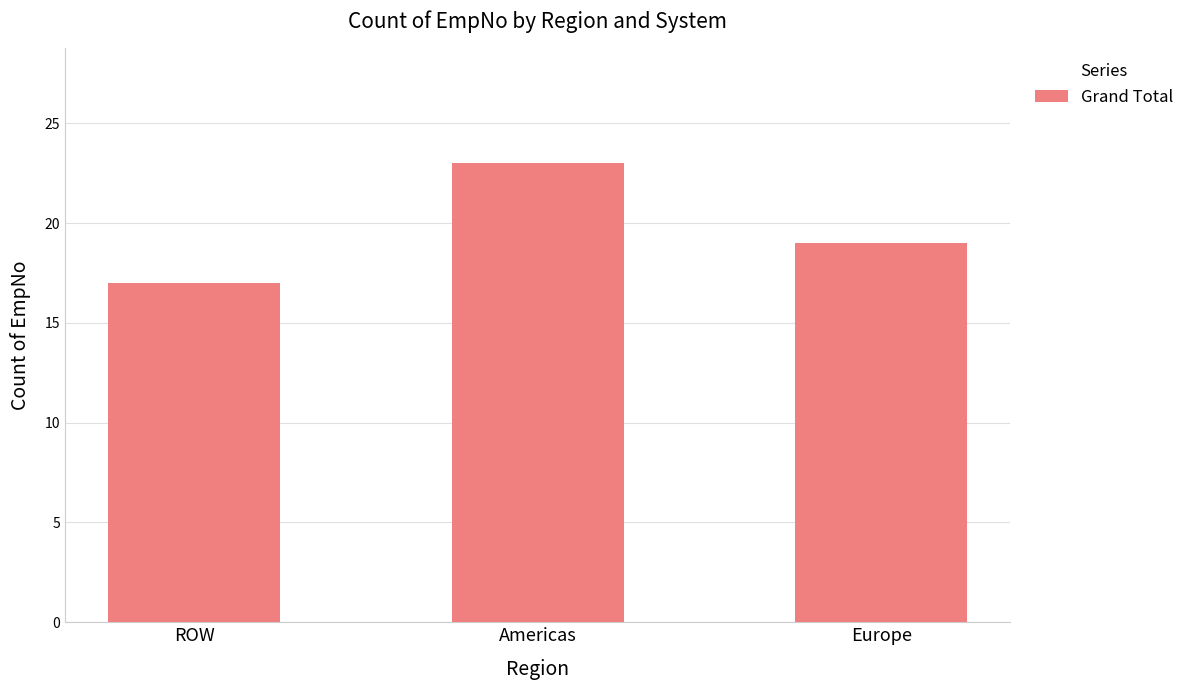

Is it true that the value at ROW is 5?

False